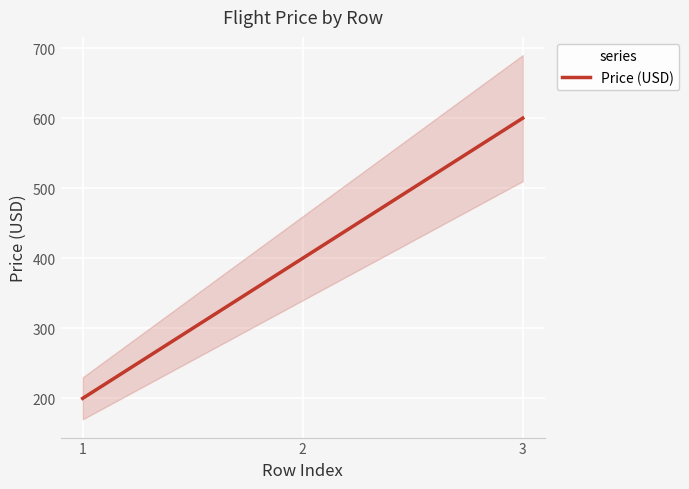

Approximately how many times larger is the value at 2 compared to 3?

0.7